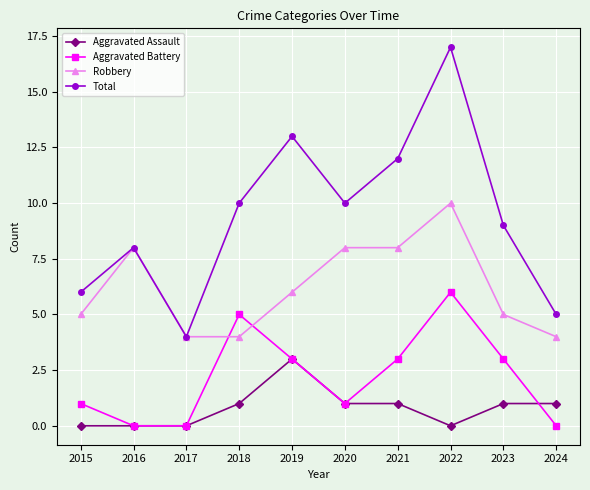

What is the sum of all Robbery values?

62